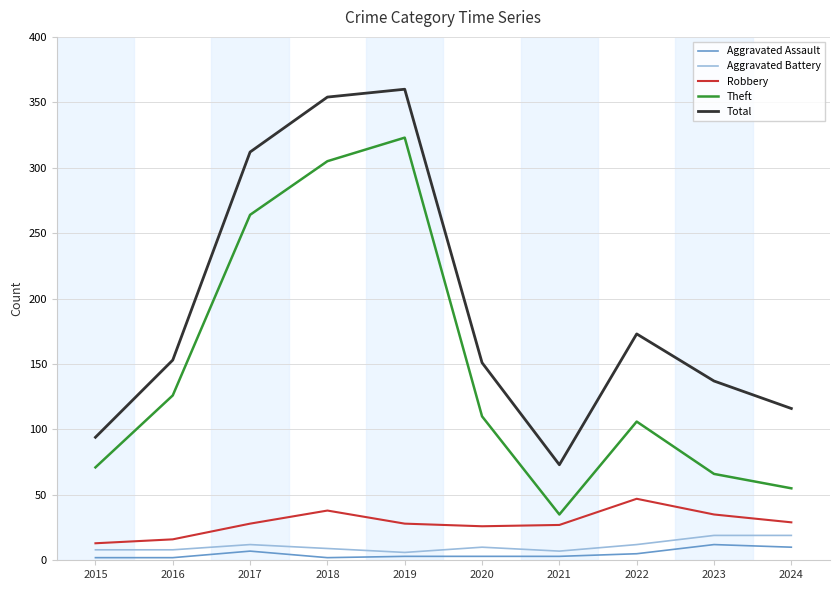

True or false: Theft and Total cross at least once.

False